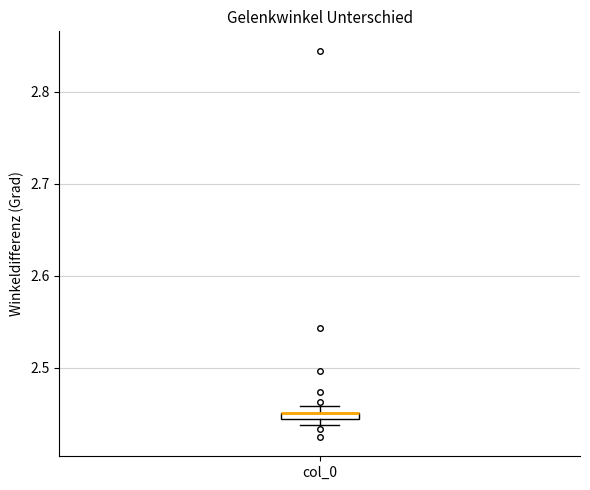

Where is the upper edge of the box for col_0 on the y-axis? The values are not printed on the chart, so give them approximately, as read against the axis.

2.45